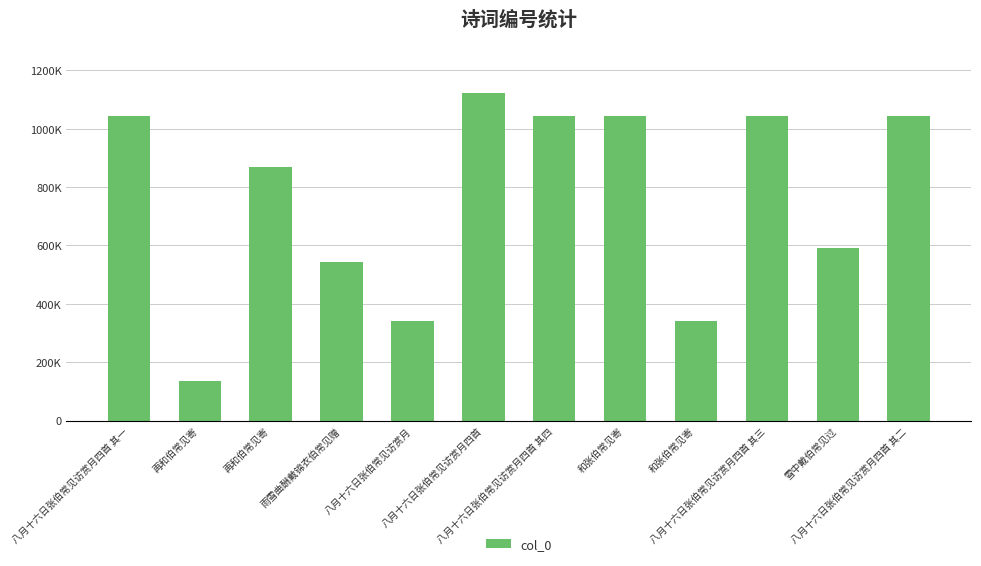

Reading left to right, list all the values displayed in this chart.

八月十六日张伯常见访赏月四首 其一=1044442	再和伯常见寄=134316	再和伯常见寄=869425	雨雪曲酬戴锦衣伯常见赠=541935	八月十六日张伯常见访赏月=340010	八月十六日张伯常见访赏月四首=1121894	八月十六日张伯常见访赏月四首 其四=1044445	和张伯常见寄=1044413	和张伯常见寄=339750	八月十六日张伯常见访赏月四首 其三=1044444	雪中戴伯常见过=592163	八月十六日张伯常见访赏月四首 其二=1044443